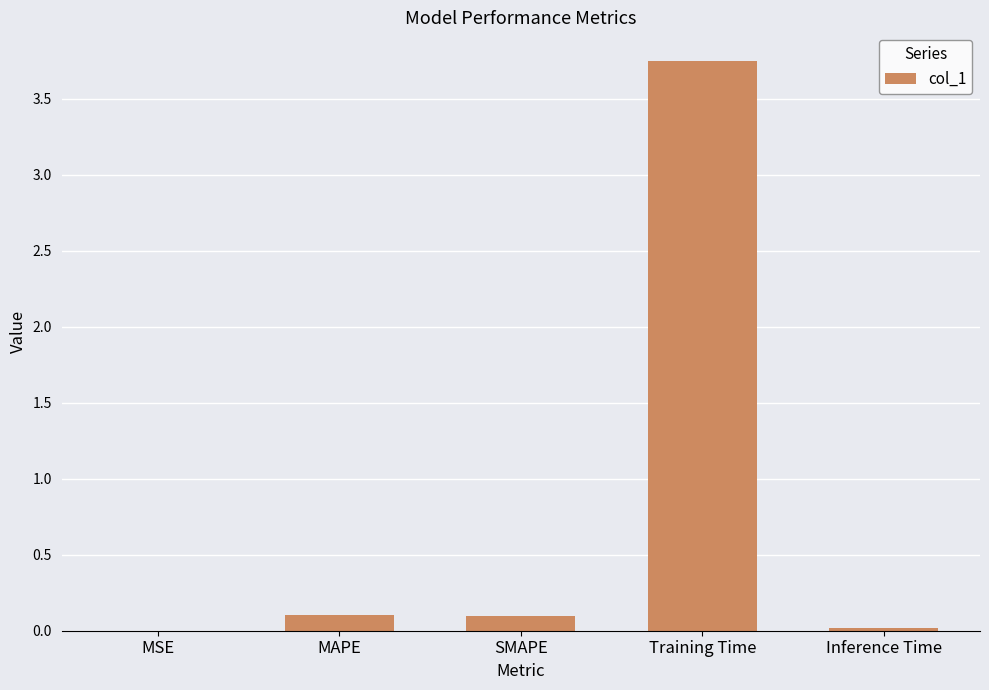

What is the sum of all values?

4.0